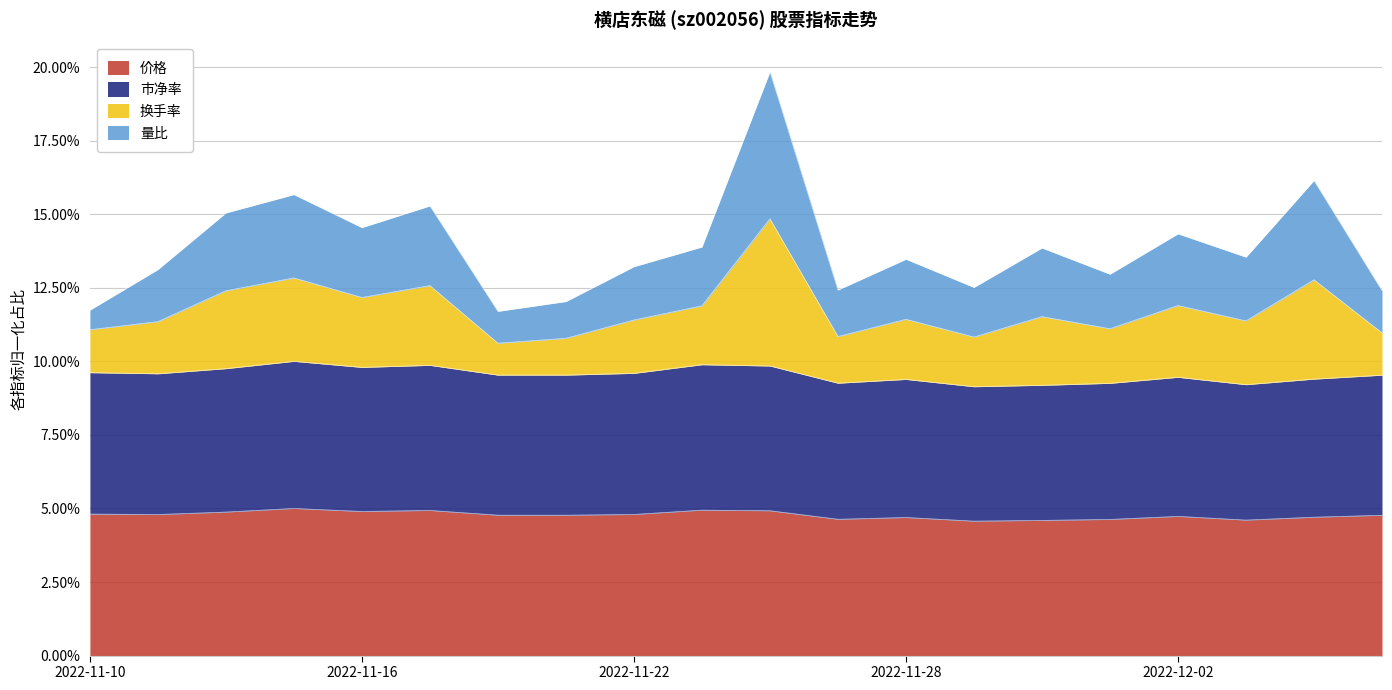

In 换手率, how many points are lower than both neighbors (excluding endpoints)?

6